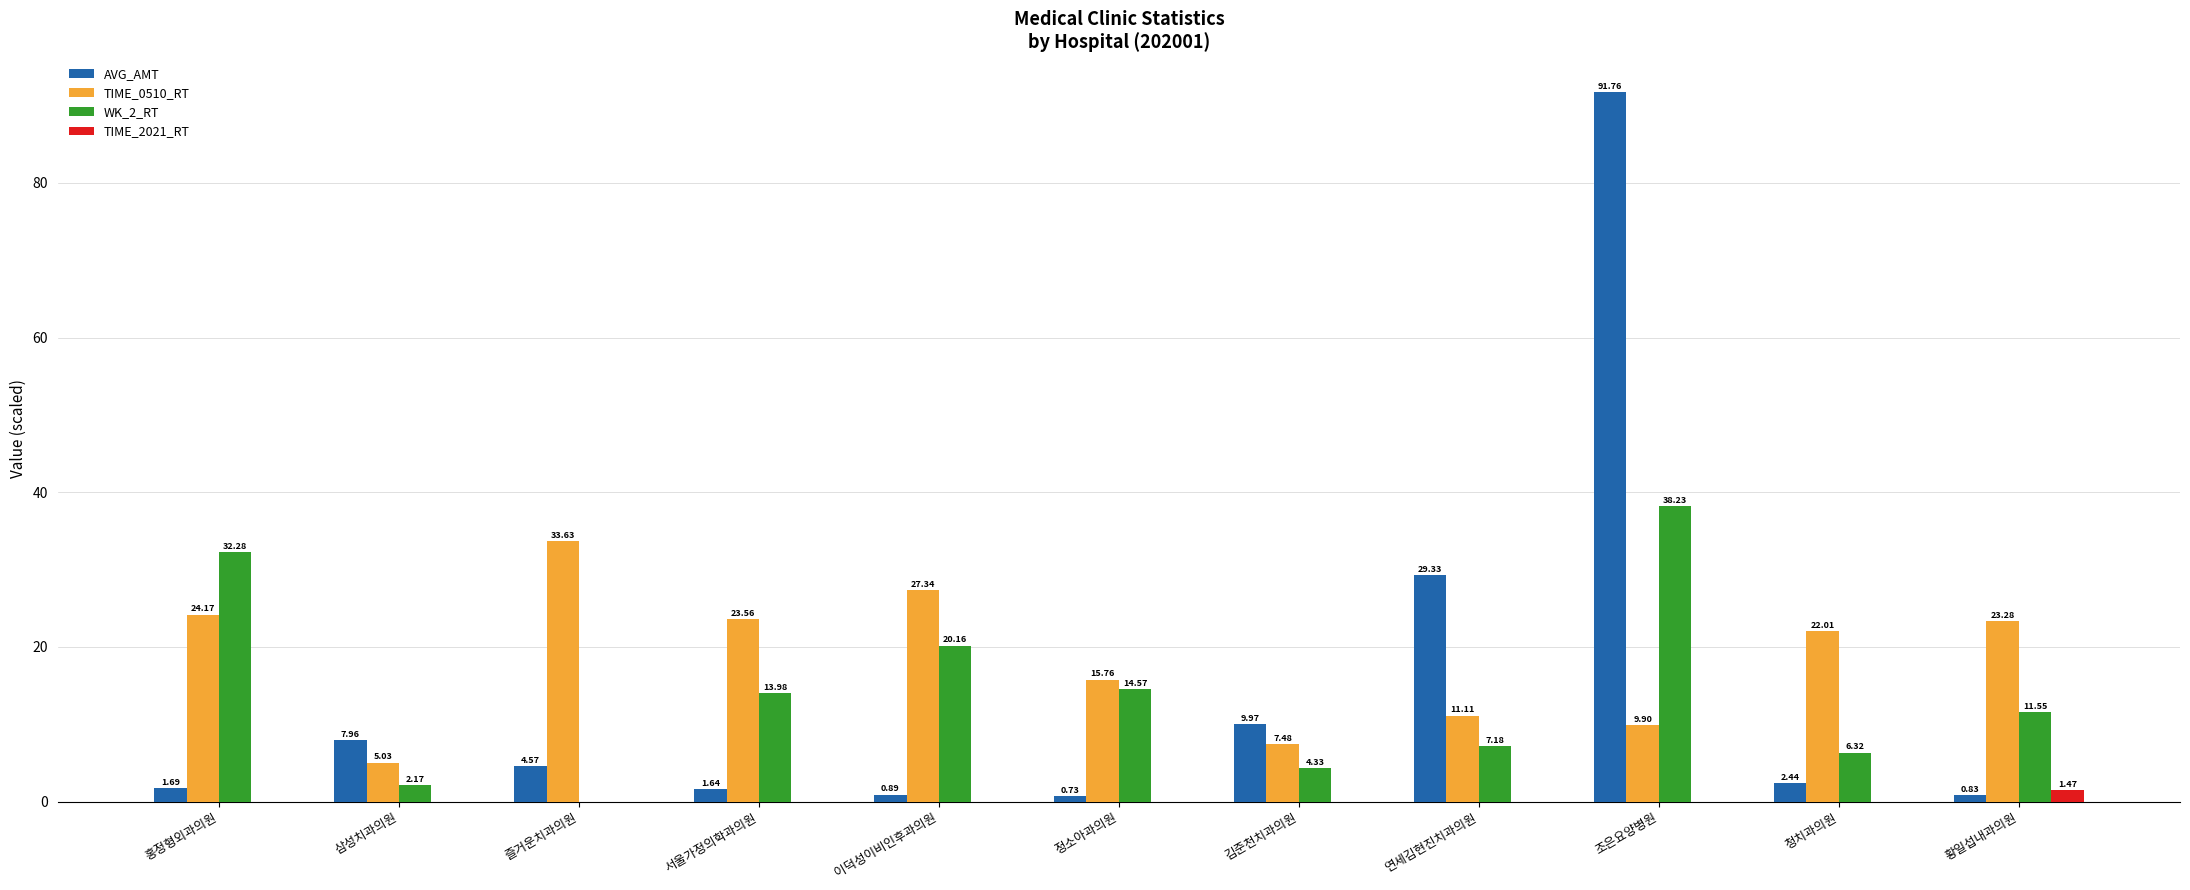

The value of AVG_AMT at 연세김현진치과의원 is 29.3. True or false?

True